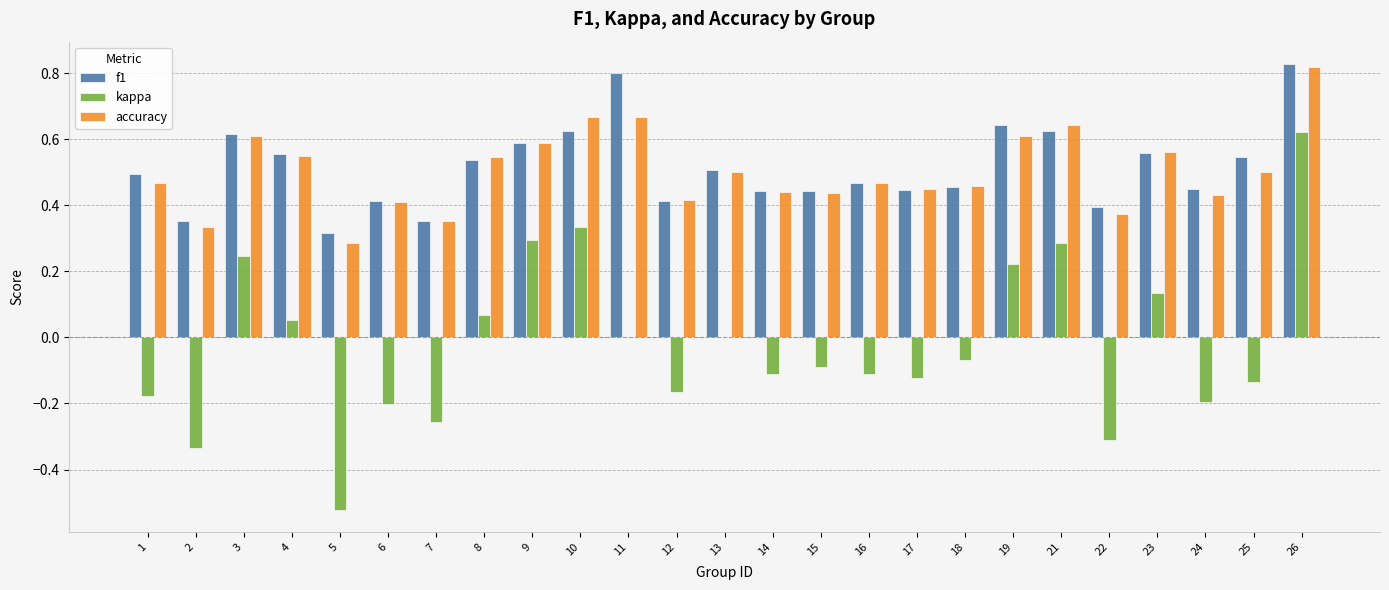

Which category has the highest value across all series?

26